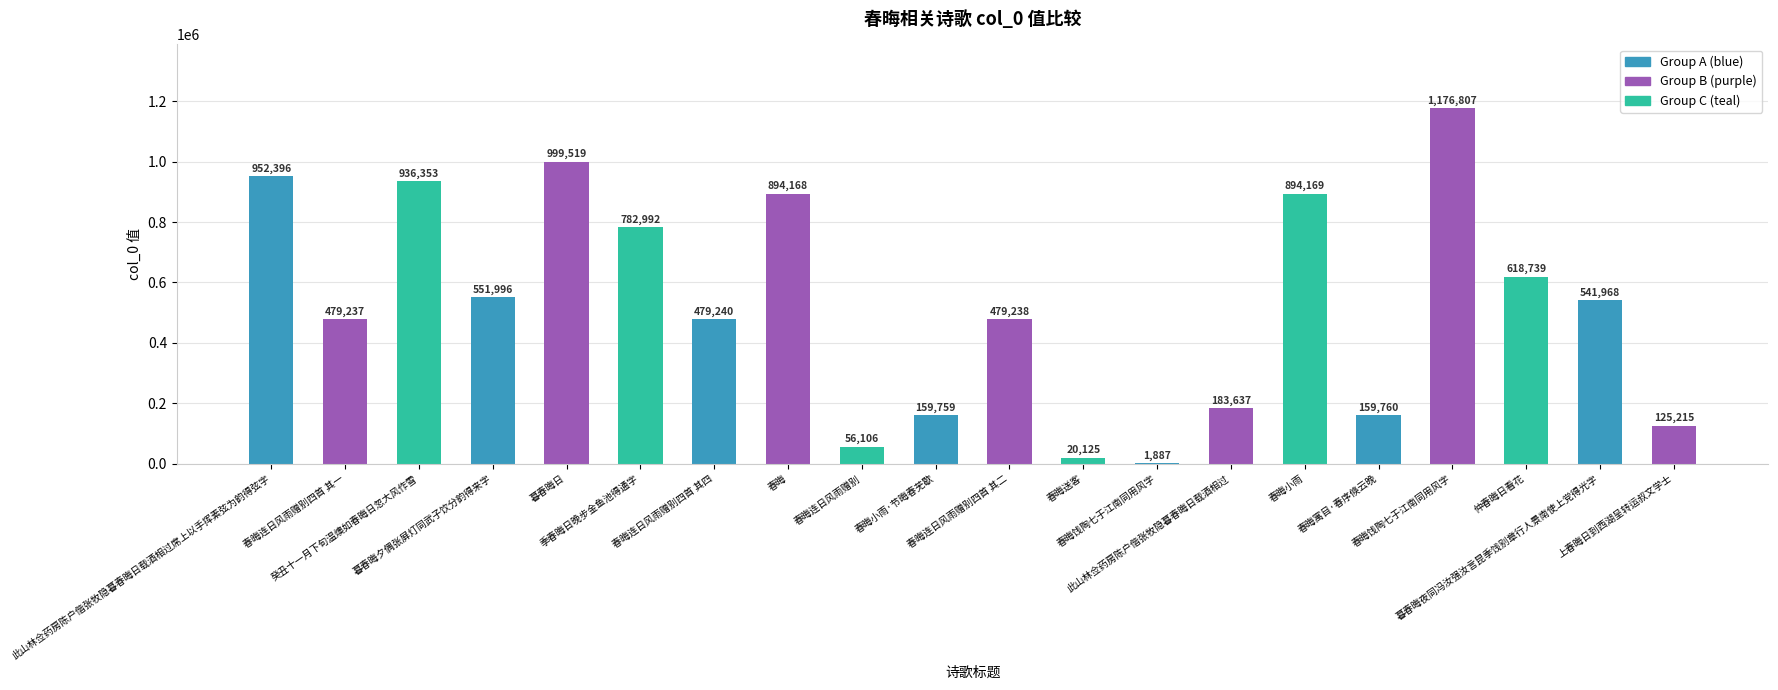

Is it true that the value at 春晦小雨·节晦春芜歇 is 278924?

False